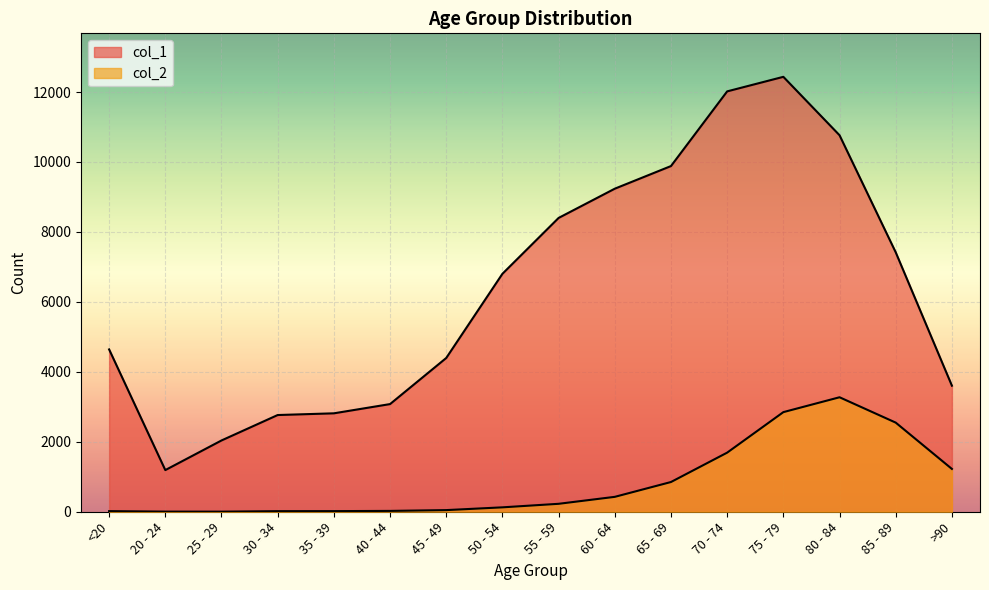

True or false: col_1 and col_2 intersect in this chart.

False